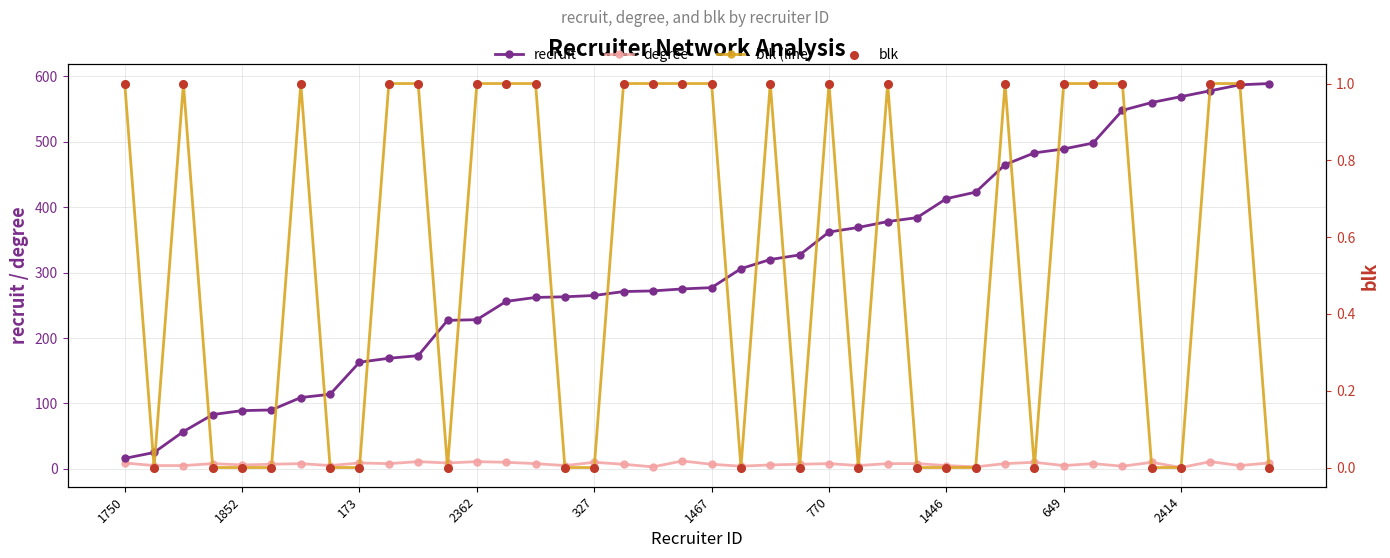

Which series has the largest total across all categories?

recruit